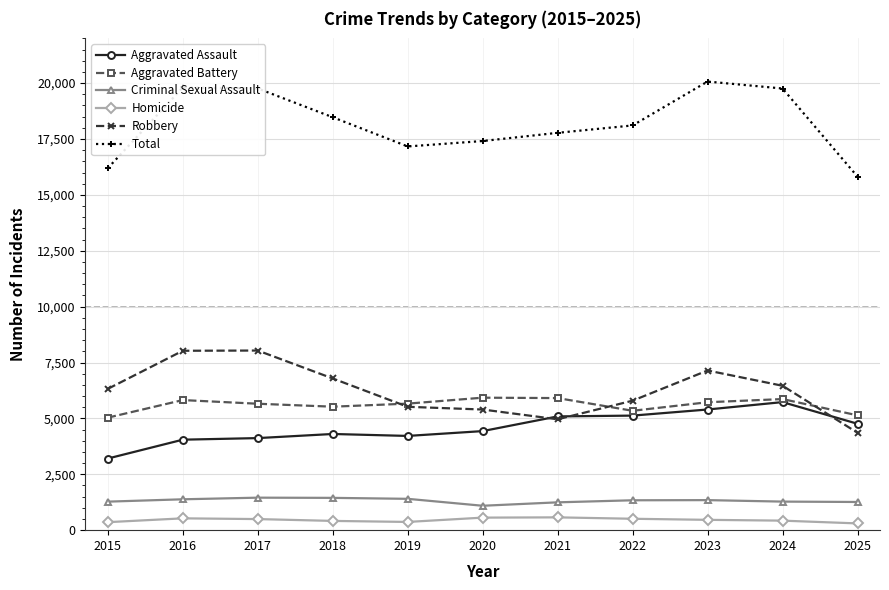

What is the value of the Total point at the 9th from the left?

20070